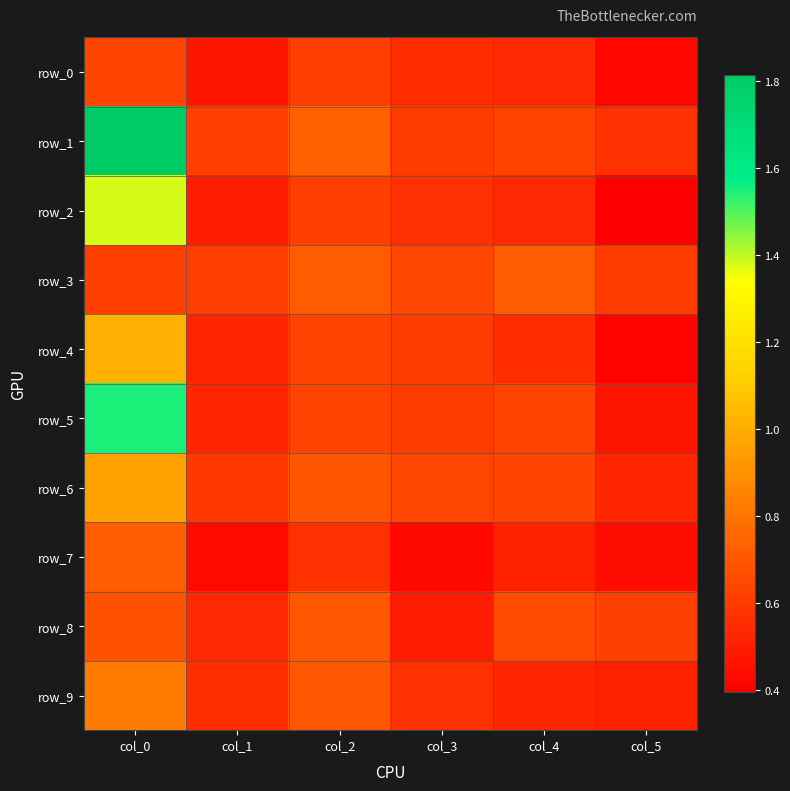

What is the total value across all series at col_4?

6.0